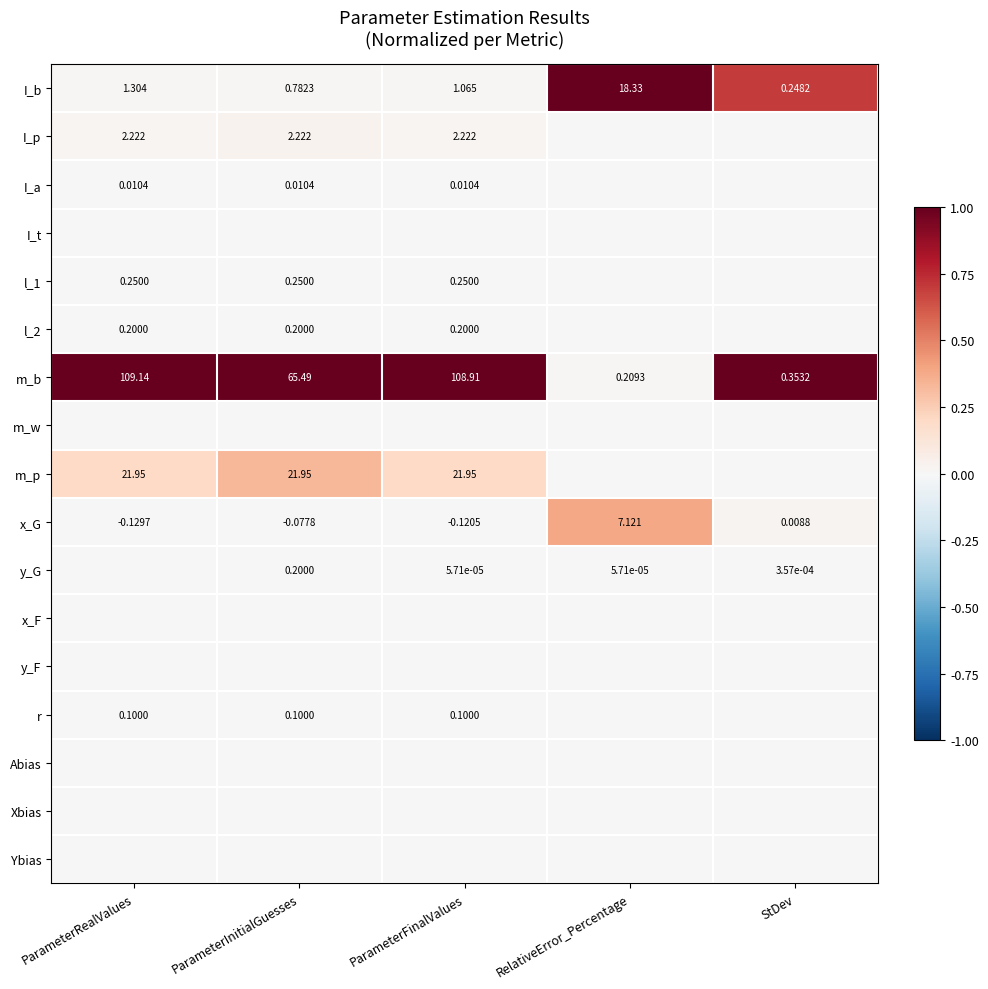

Rank the categories by x_G value from lowest to highest.

ParameterRealValues, ParameterFinalValues, ParameterInitialGuesses, StDev, RelativeError_Percentage